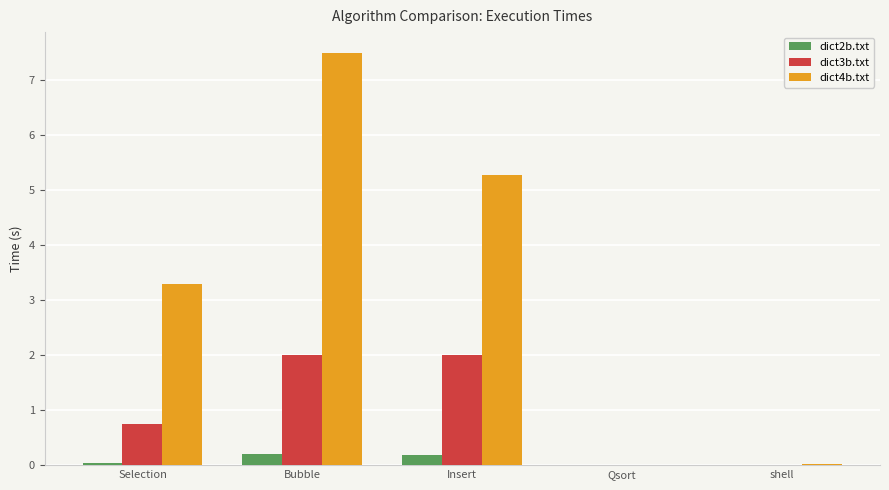

At which label is dict4b.txt closest to 3?

Selection